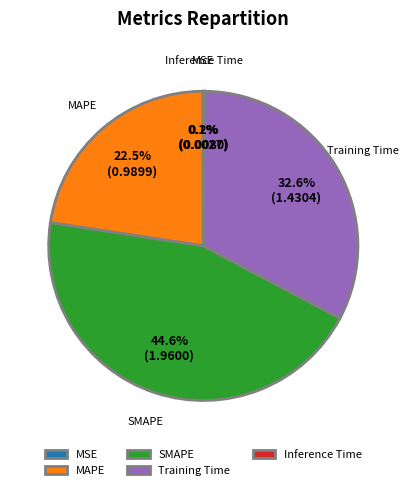

Does any single category account for the majority?

No